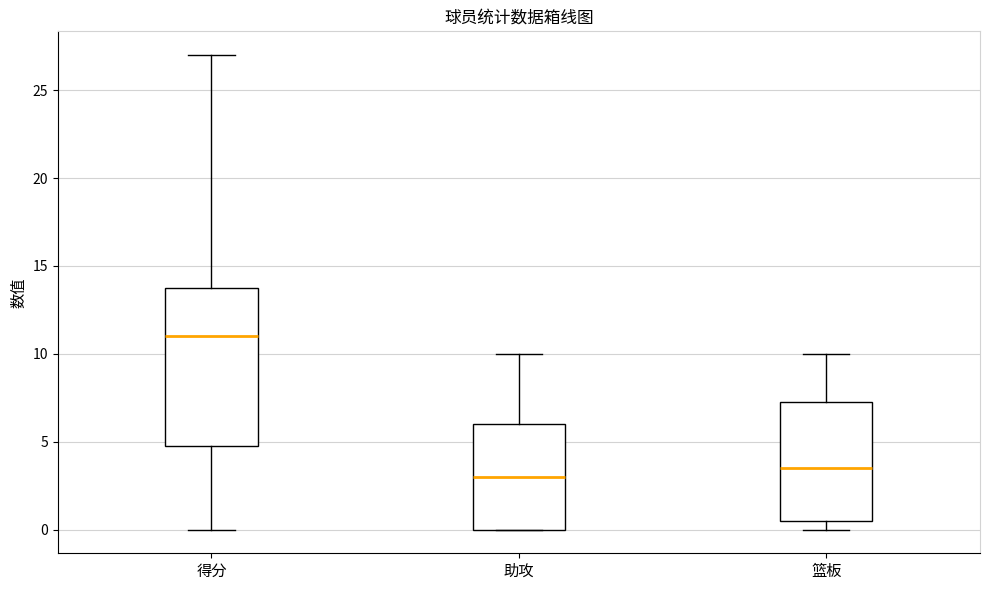

Which box's median line is the highest?

得分